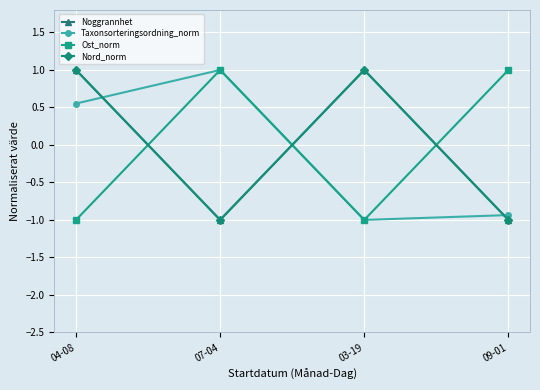

Where is the first local maximum for Nord_norm?

03-19